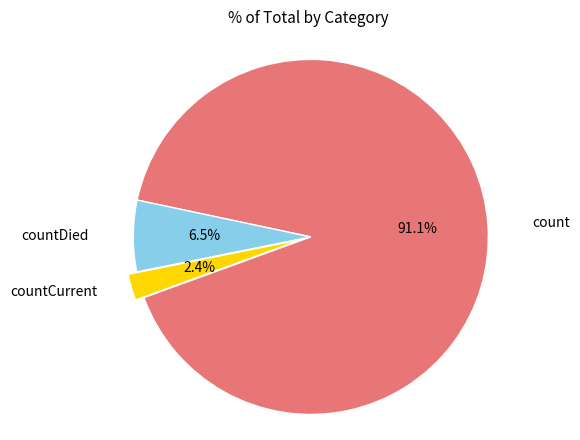

To the nearest percent, what is the difference between the largest and smallest slice percentages?

89%